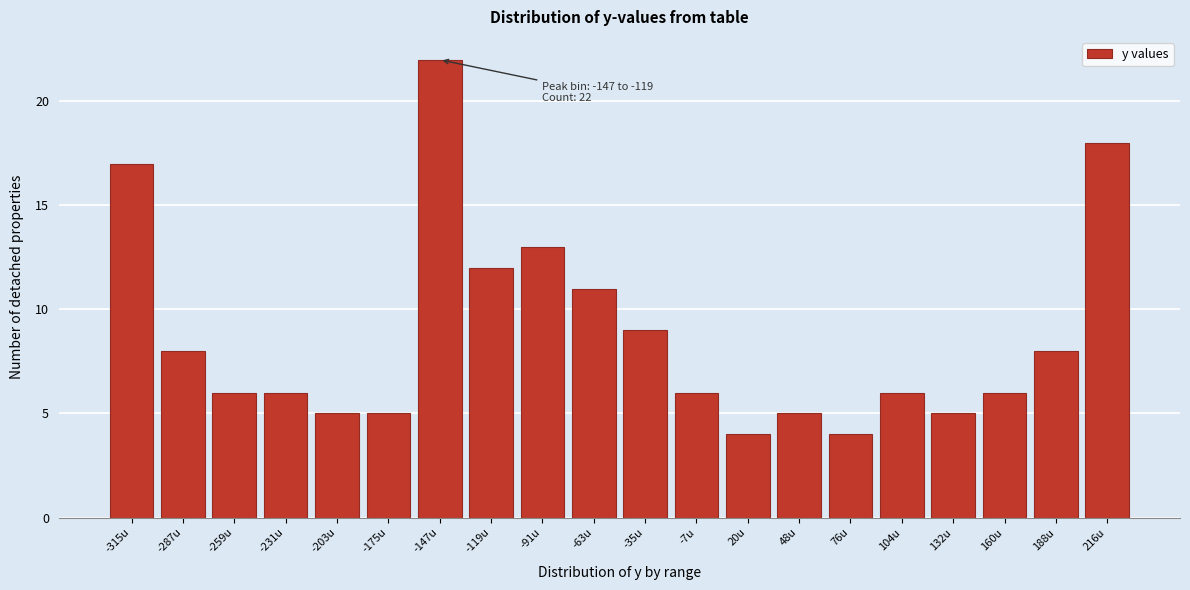

Reading right to left, transcribe all the data shown in this chart.

216u=18	188u=8	160u=6	132u=5	104u=6	76u=4	48u=5	20u=4	-7u=6	-35u=9	-63u=11	-91u=13	-119u=12	-147u=22	-175u=5	-203u=5	-231u=6	-259u=6	-287u=8	-315u=17